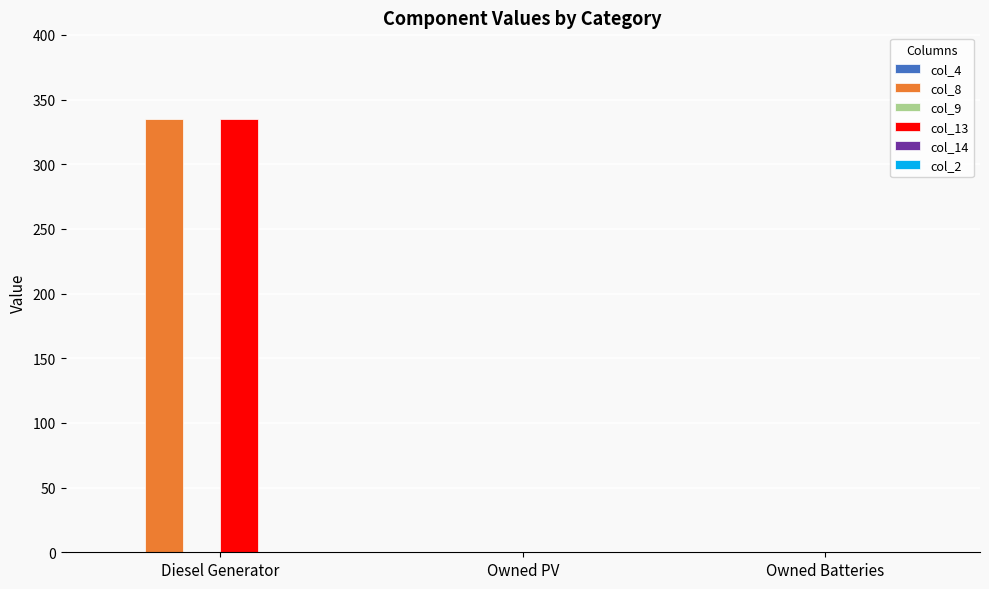

Are the bars horizontal?

No